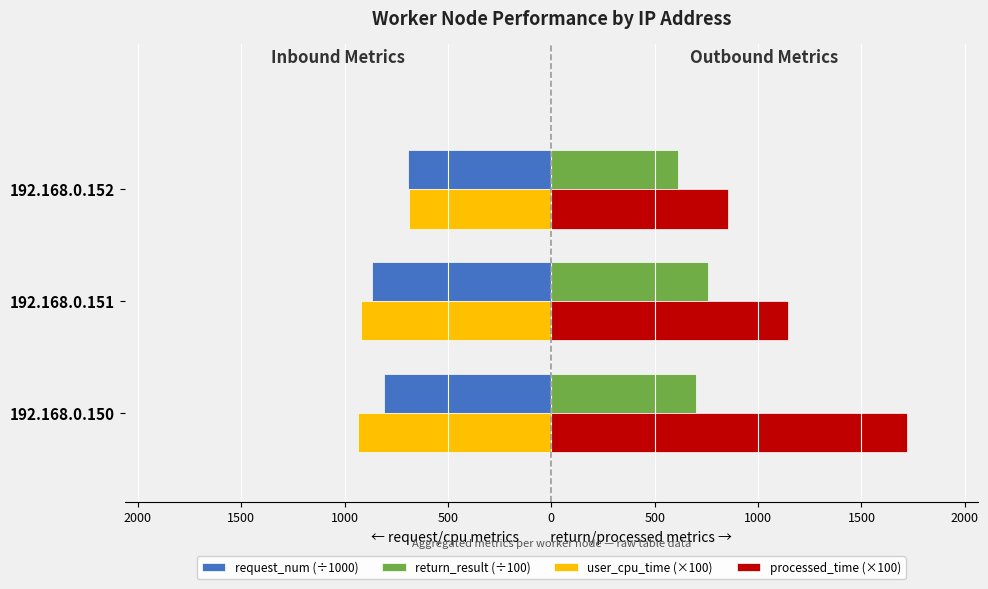

What are all the series names shown in the legend?

request_num (÷1000), return_result (÷100), user_cpu_time (×100), processed_time (×100)